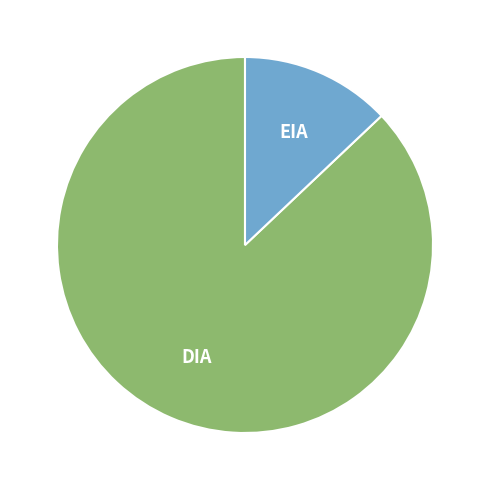

Rank the categories by value from lowest to highest.

EIA, DIA